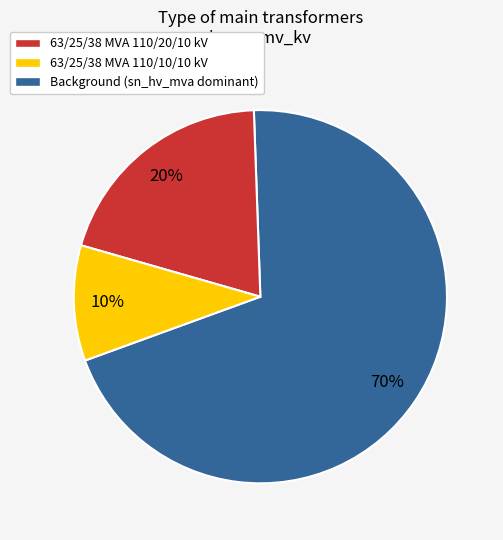

Count the number of slices in the pie.

3